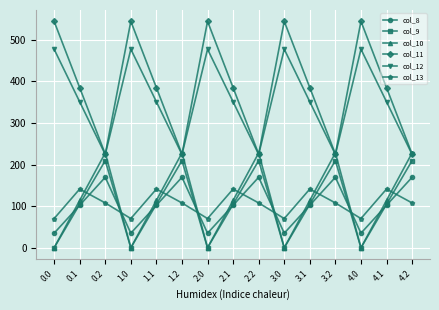

What is the lowest value of the col_11 series?

225.2